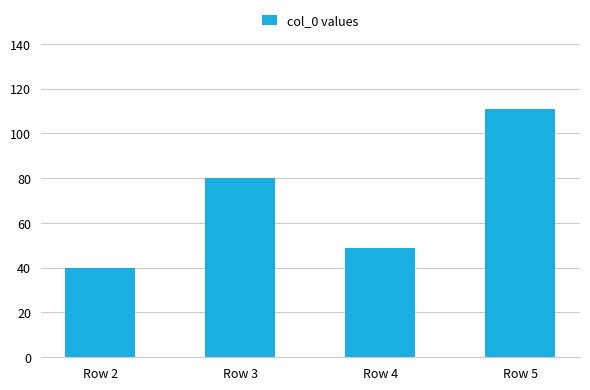

Reading left to right, extract all data points from this chart.

40	80	49	111